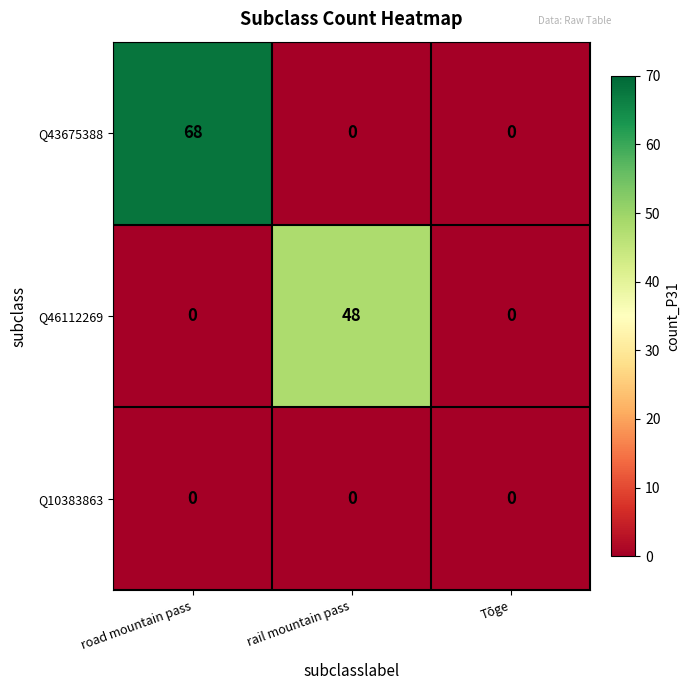

What is the difference between the highest and lowest values at rail mountain pass?

48